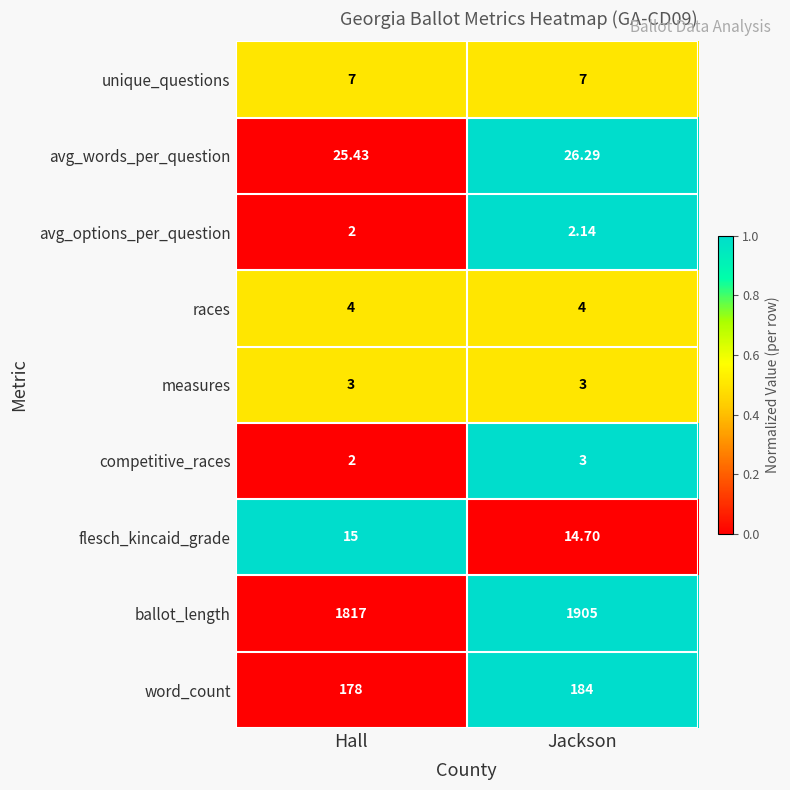

Rank the categories by competitive_races value from highest to lowest.

Jackson, Hall